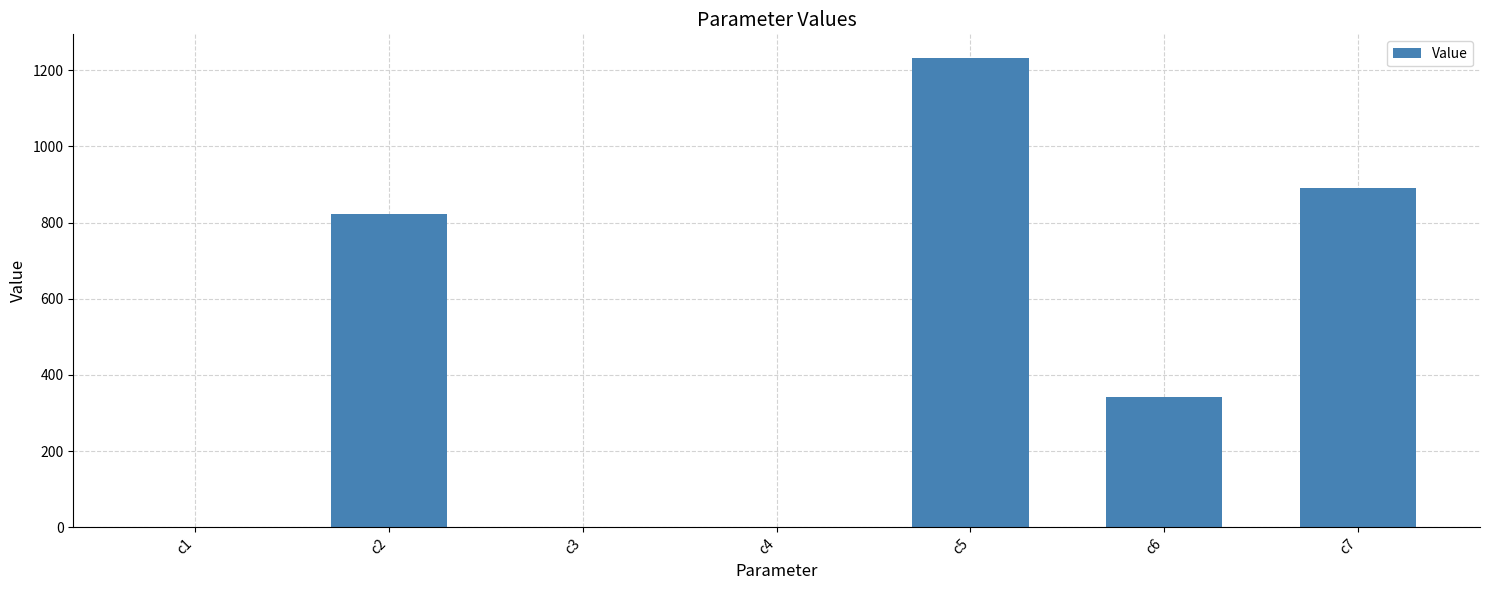

At which label is the value closest to 616?

c2